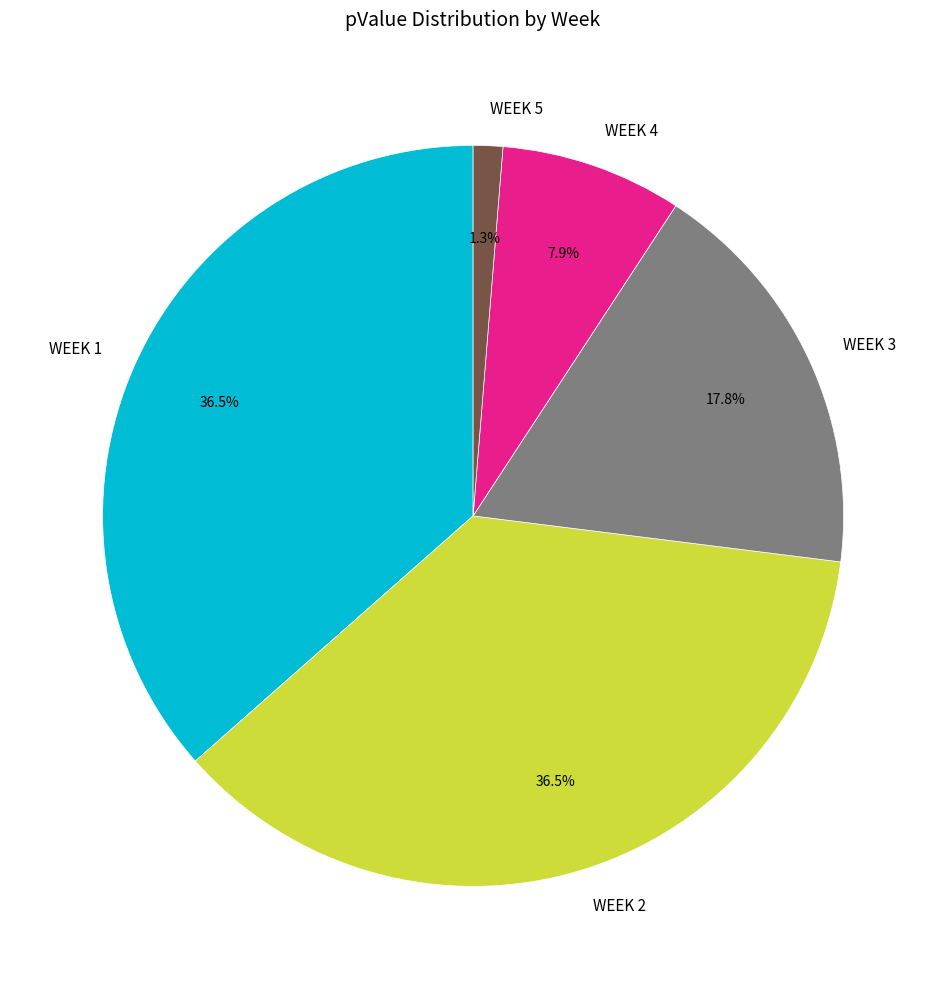

Does WEEK 4 account for over 50% of the chart?

No